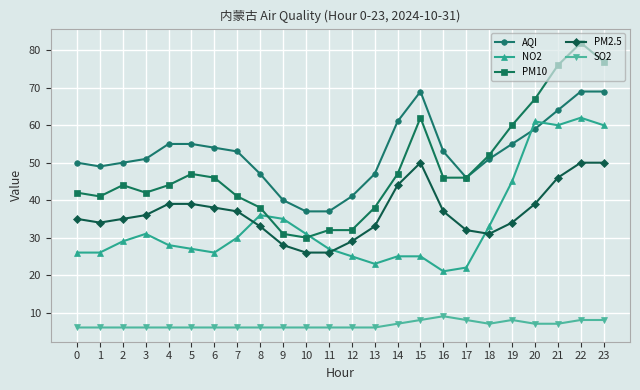

What is the average value of the AQI series?

53